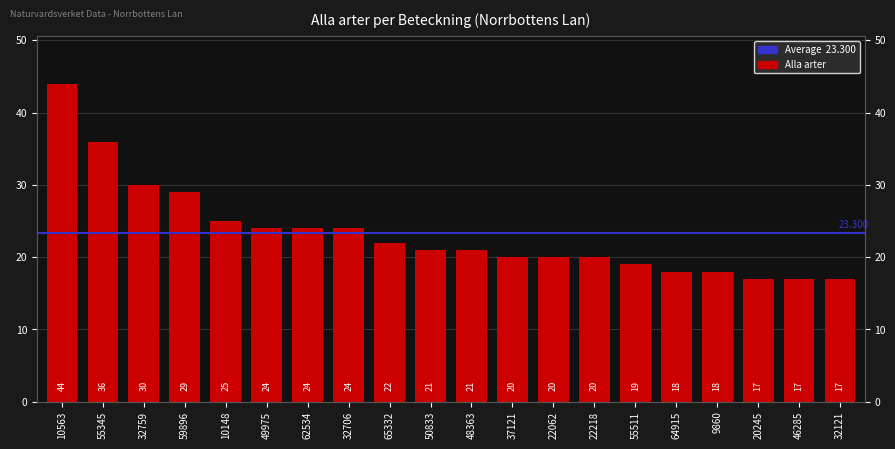

True or false: the data shows 12 at 65332.

False